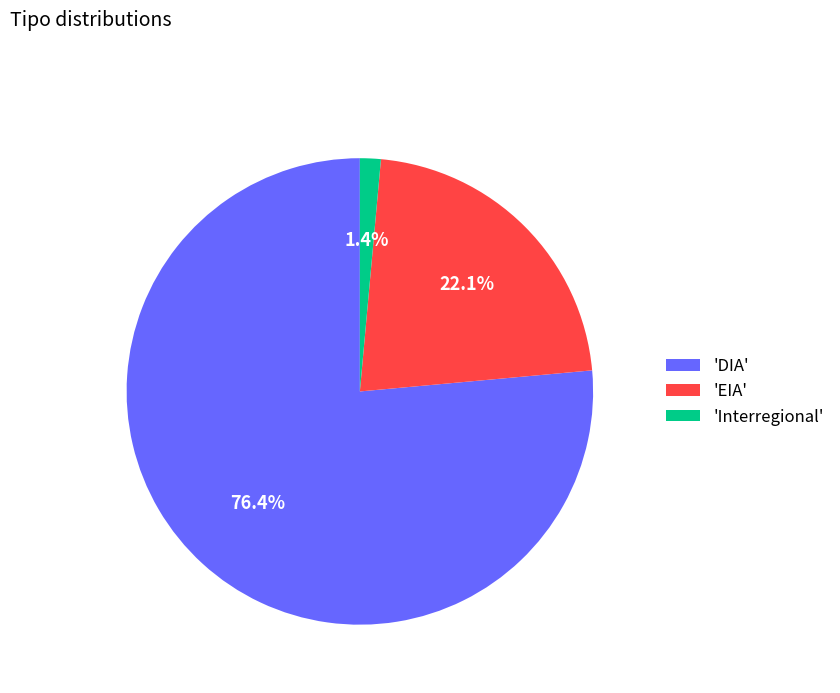

Which slice is the smallest?

'Interregional'